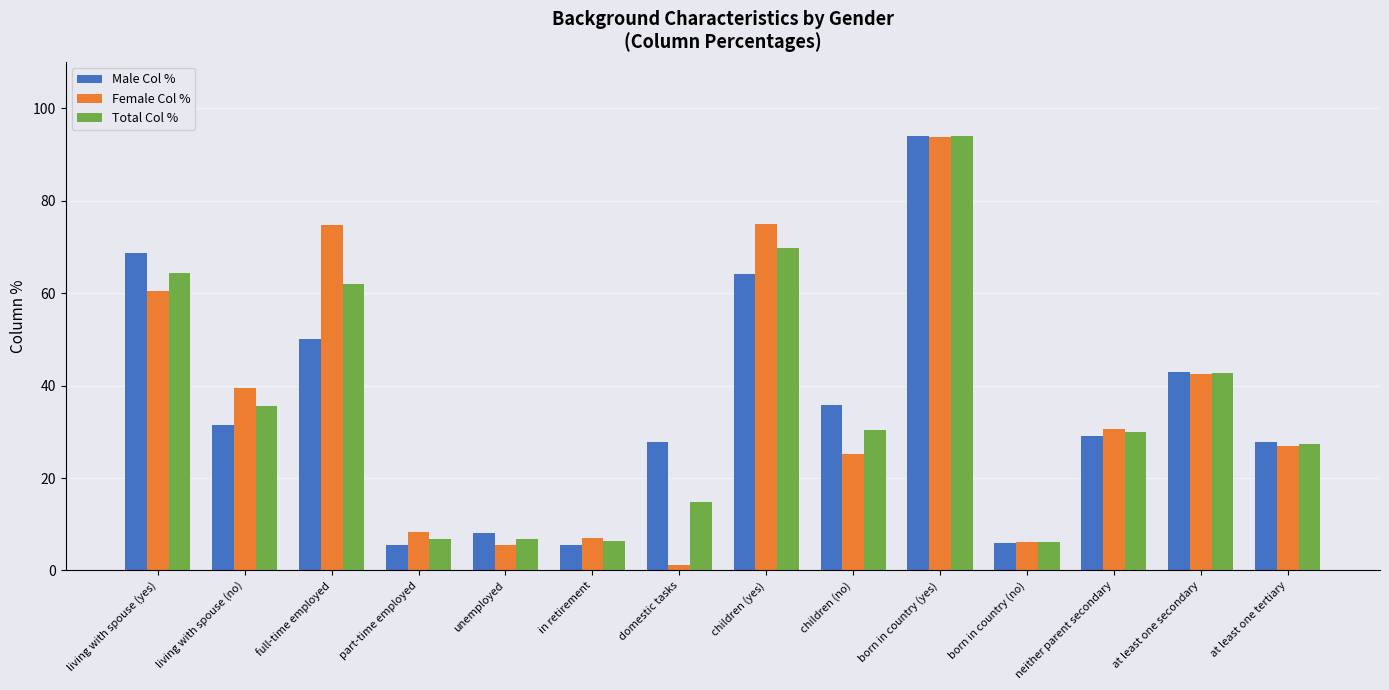

What is the difference between the highest and lowest values at domestic tasks?

26.6